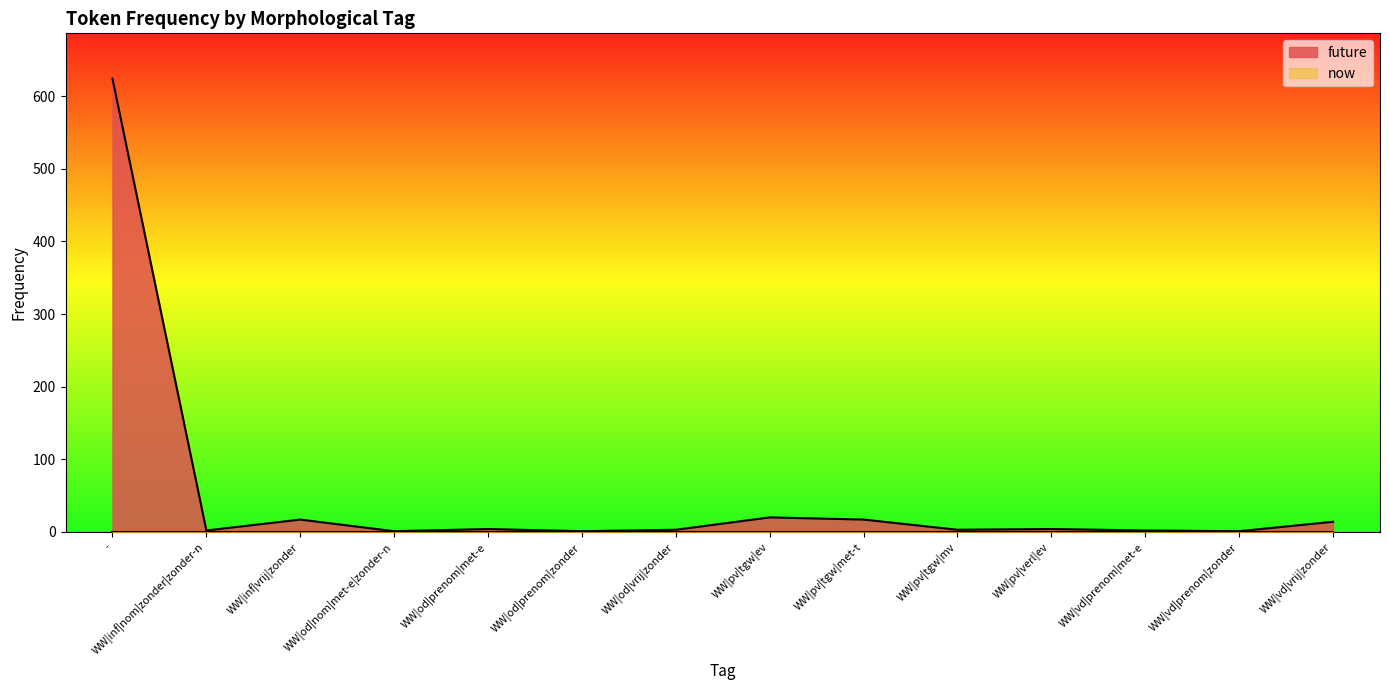

What is the difference between the maximum and second lowest values?

623